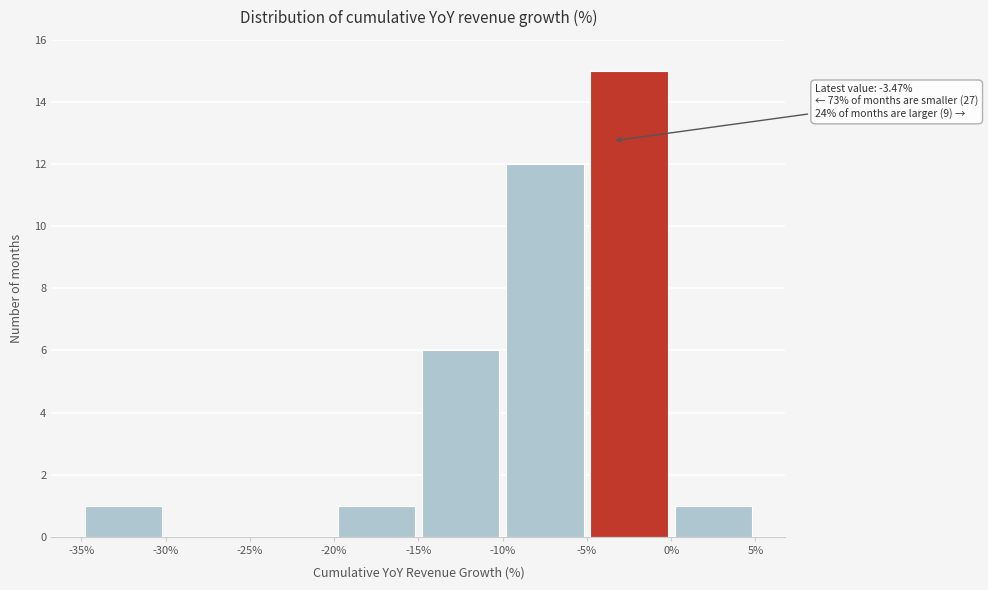

Which range on the x-axis has the tallest bar?

-5% to 0%